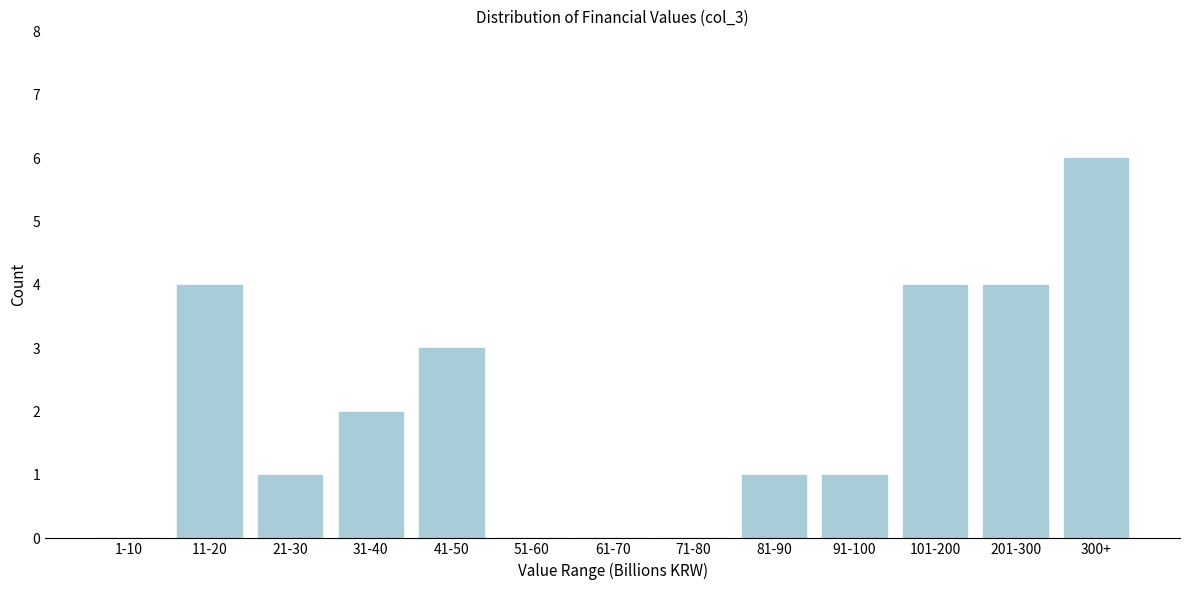

Reading left to right, list all the values displayed in this chart.

1-10=0	11-20=4	21-30=1	31-40=2	41-50=3	51-60=0	61-70=0	71-80=0	81-90=1	91-100=1	101-200=4	201-300=4	300+=6